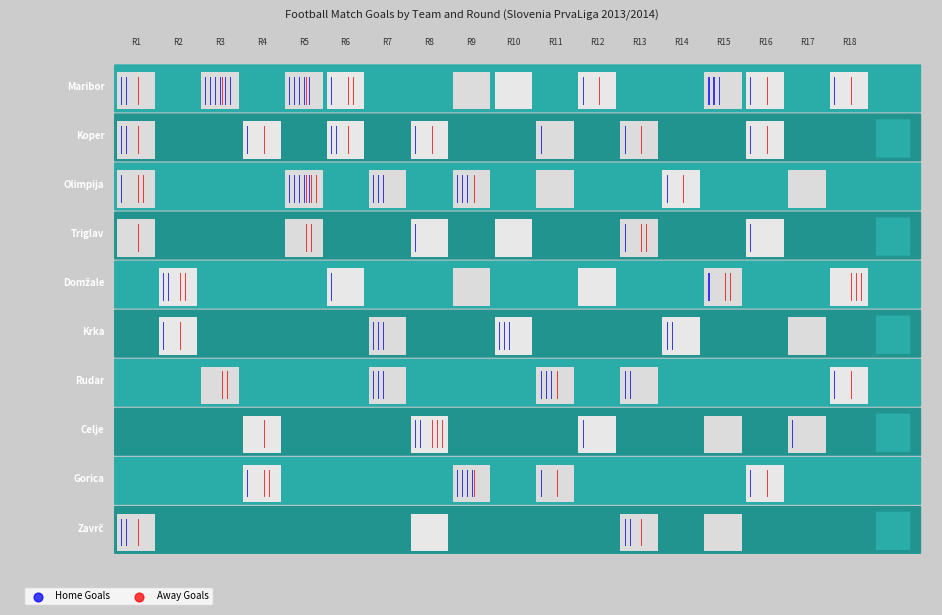

Which series has the largest total across all categories?

Maribor